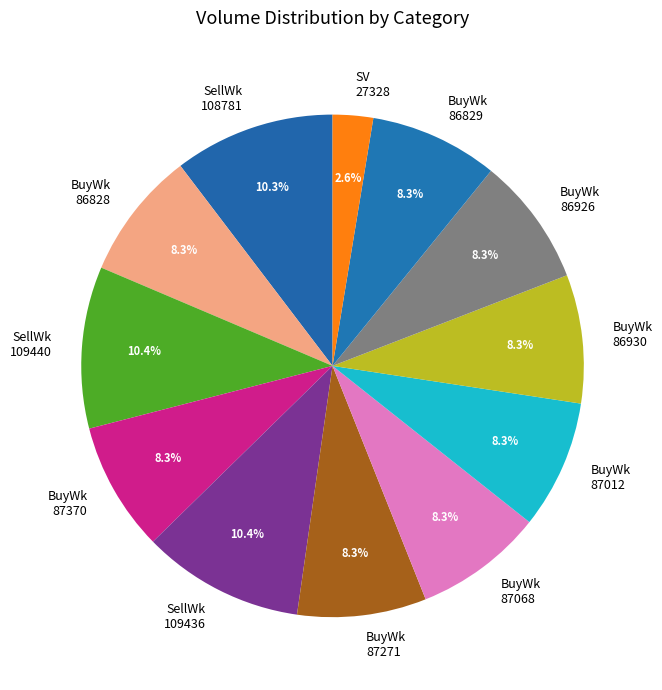

Count the number of slices in the pie.

12